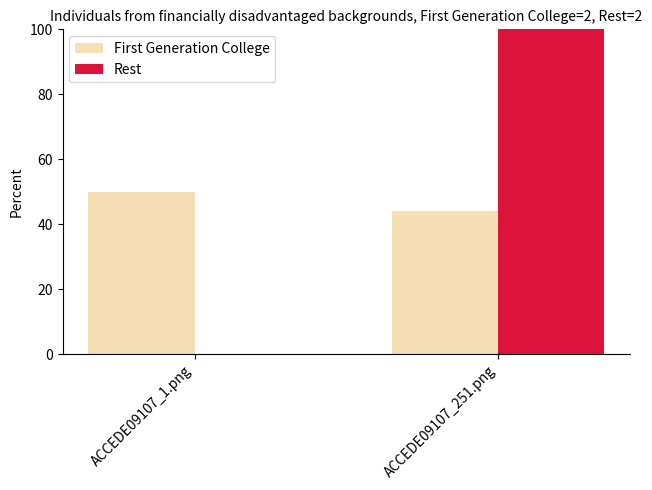

How many series are shown in this chart?

2